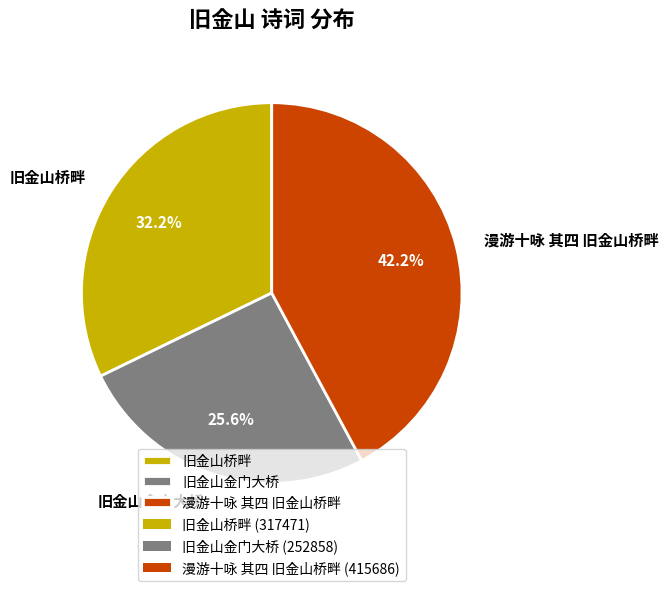

Is there a majority slice in this chart?

No